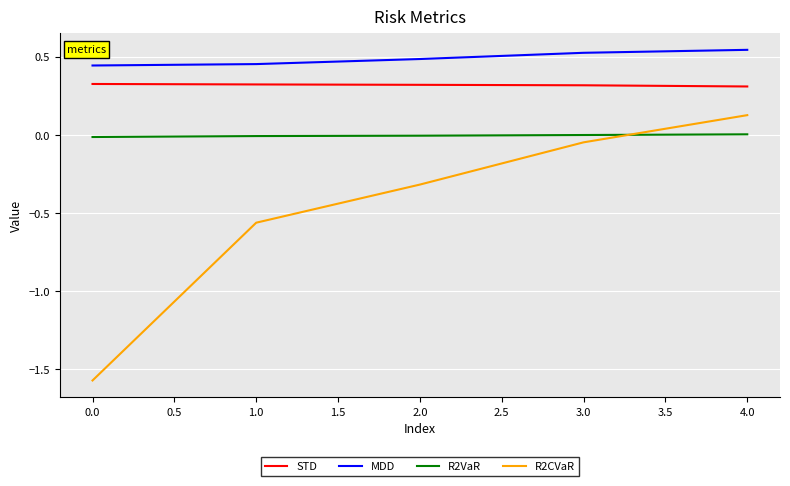

Which category has the highest value in the R2CVaR series?

4.0